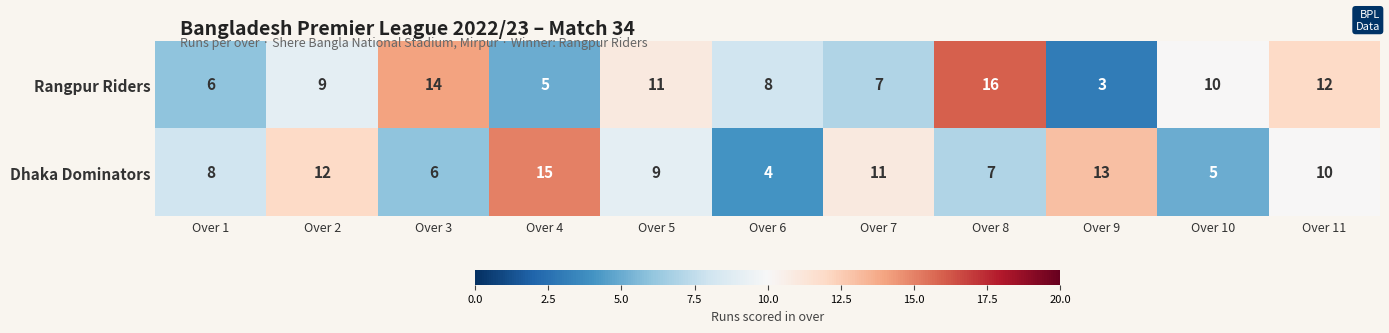

What value does the Dhaka Dominators series have at Over 1, to the nearest 5?

10